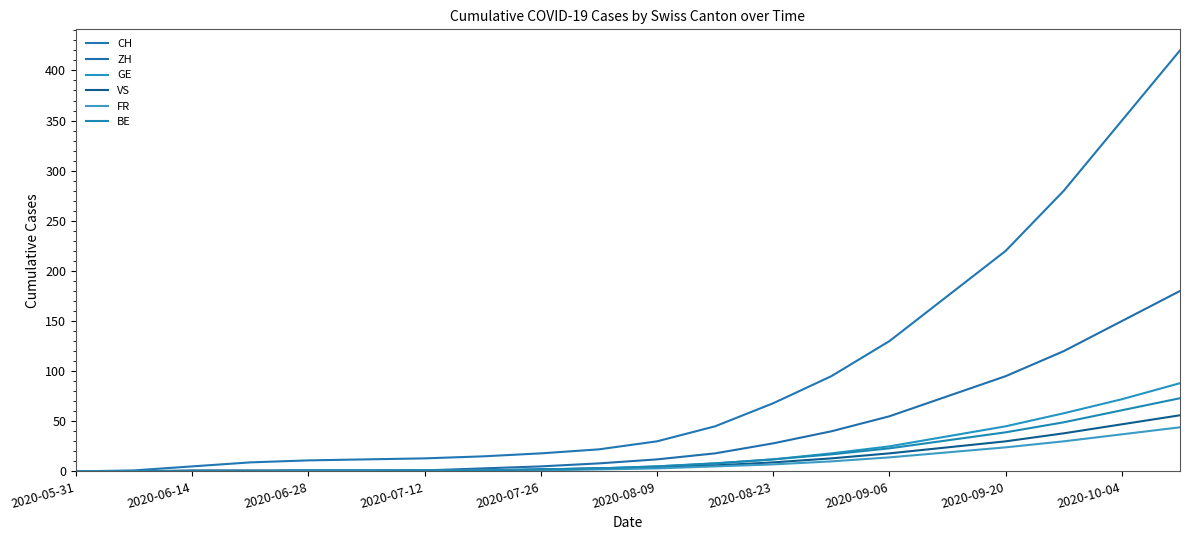

Does the chart have visible grid lines?

No